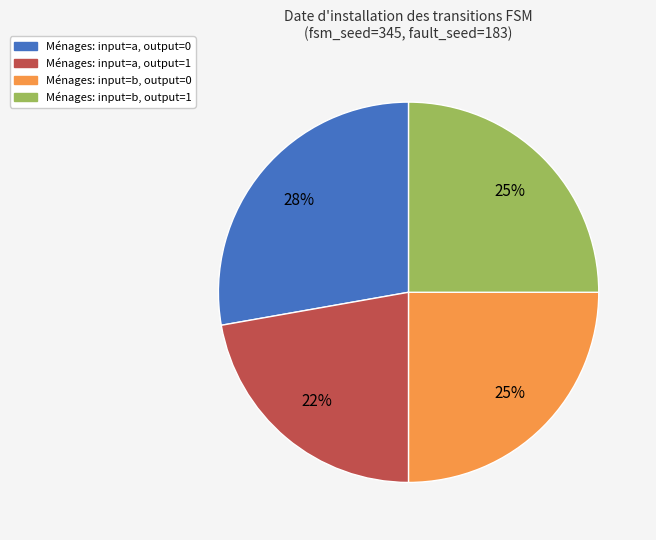

To the nearest percent, what is the average slice percentage?

25%